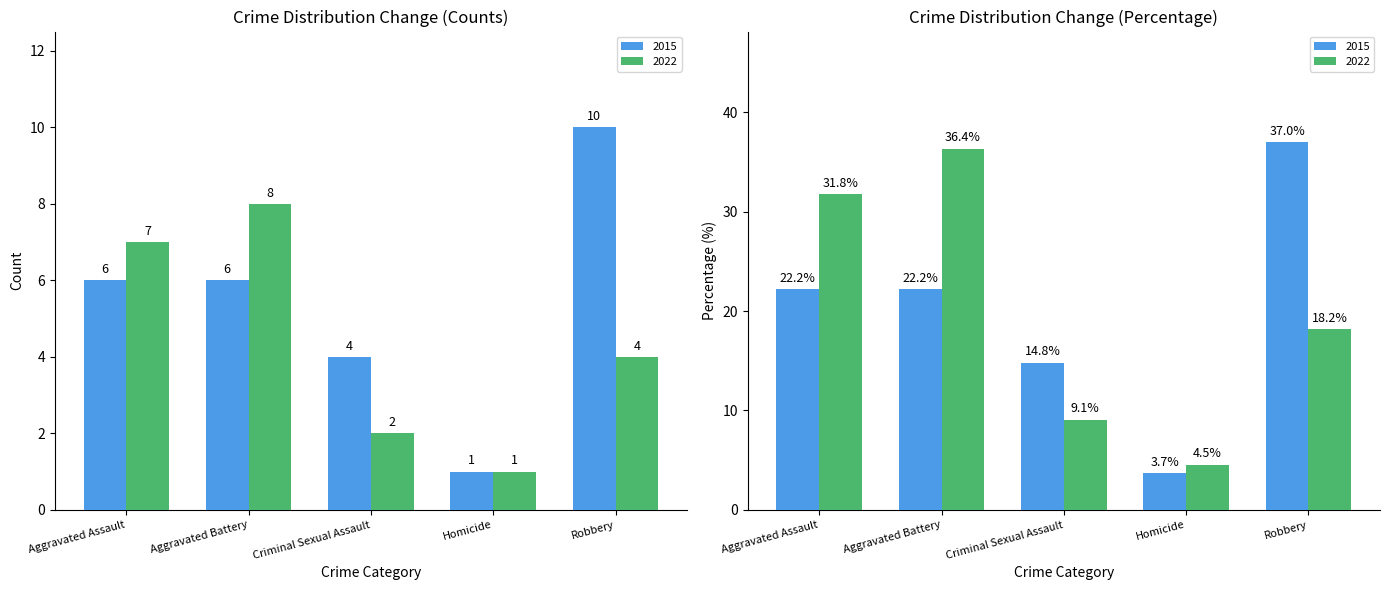

What are all the series names shown in the legend?

2015, 2022